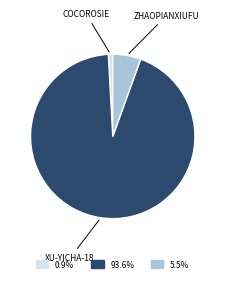

Does any single category account for the majority?

Yes